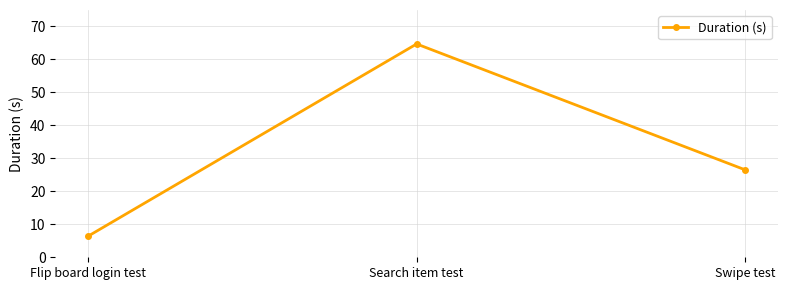

Approximately how many times larger is the value at Flip board login test compared to Swipe test?

0.2